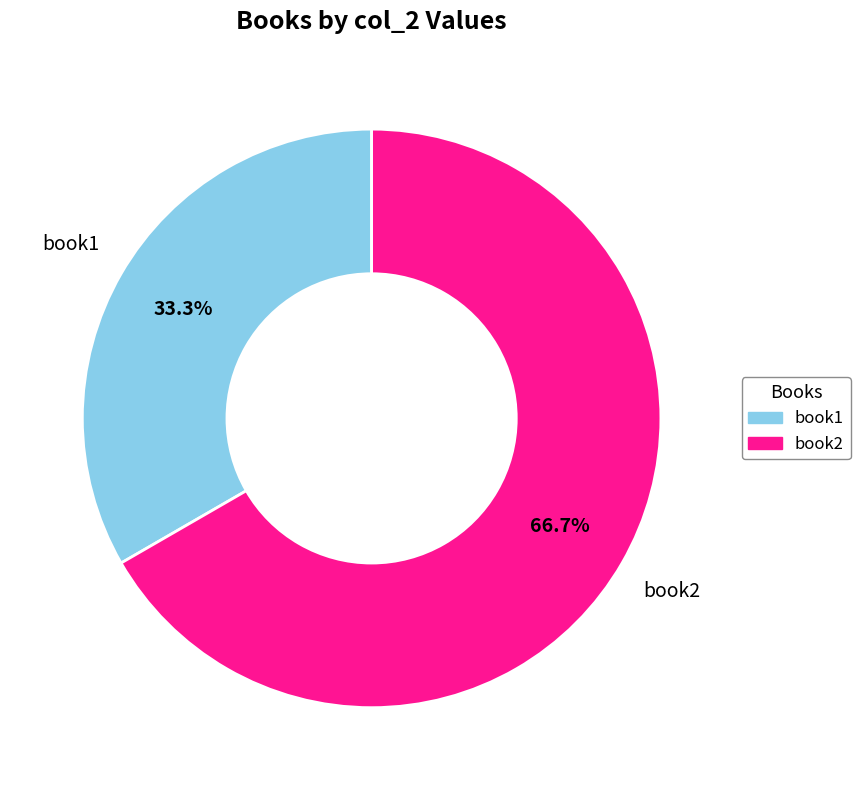

The book2 slice represents 78% of the pie. True or false?

False